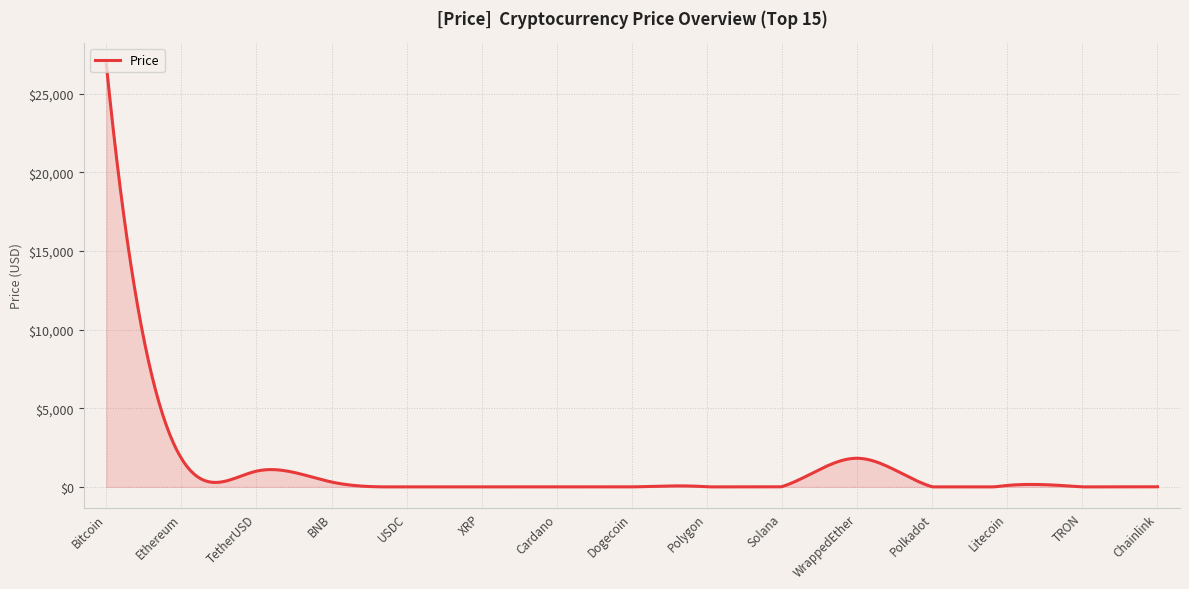

What is the difference between the maximum and minimum values?

26895.2